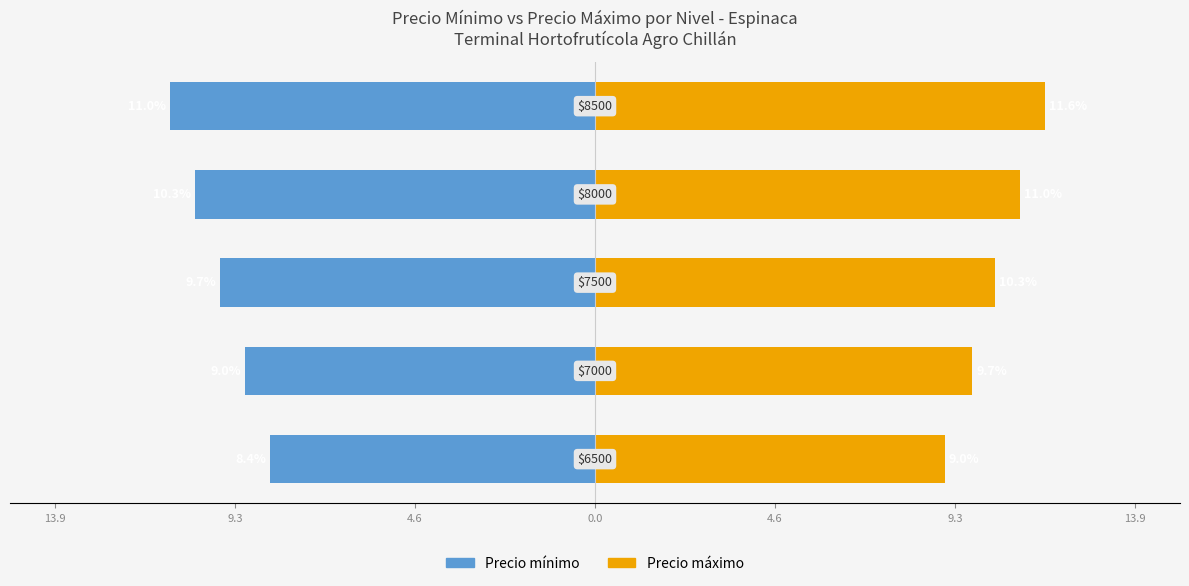

What is the difference between the maximum and second lowest values in the Precio máximo series?

1.9